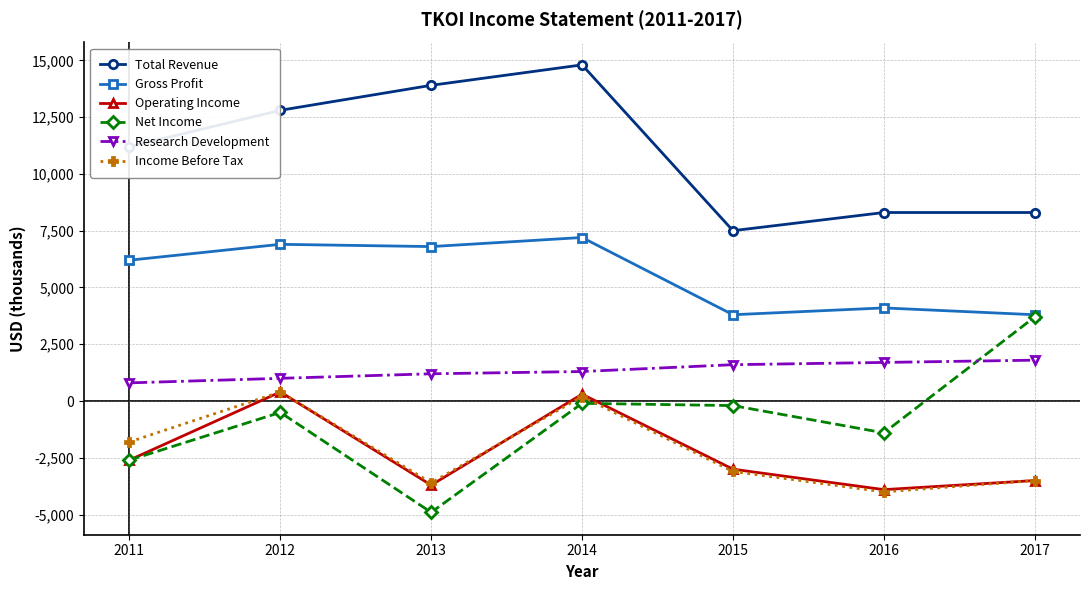

How many data points in Research Development are less than 1300?

3